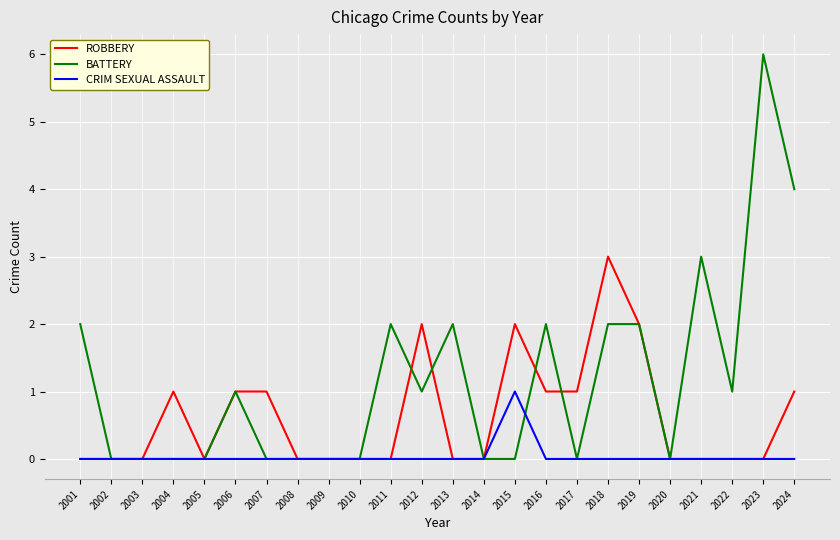

True or false: CRIM SEXUAL ASSAULT has more than 0 points higher than both neighbors.

True